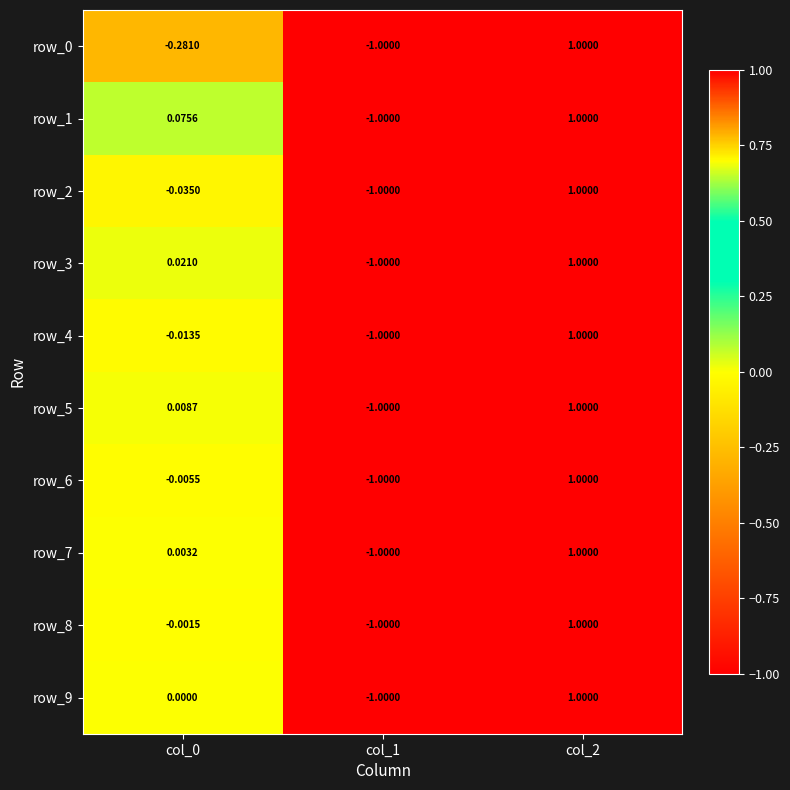

Is it true that row_8 equals -1.6 at col_1?

False